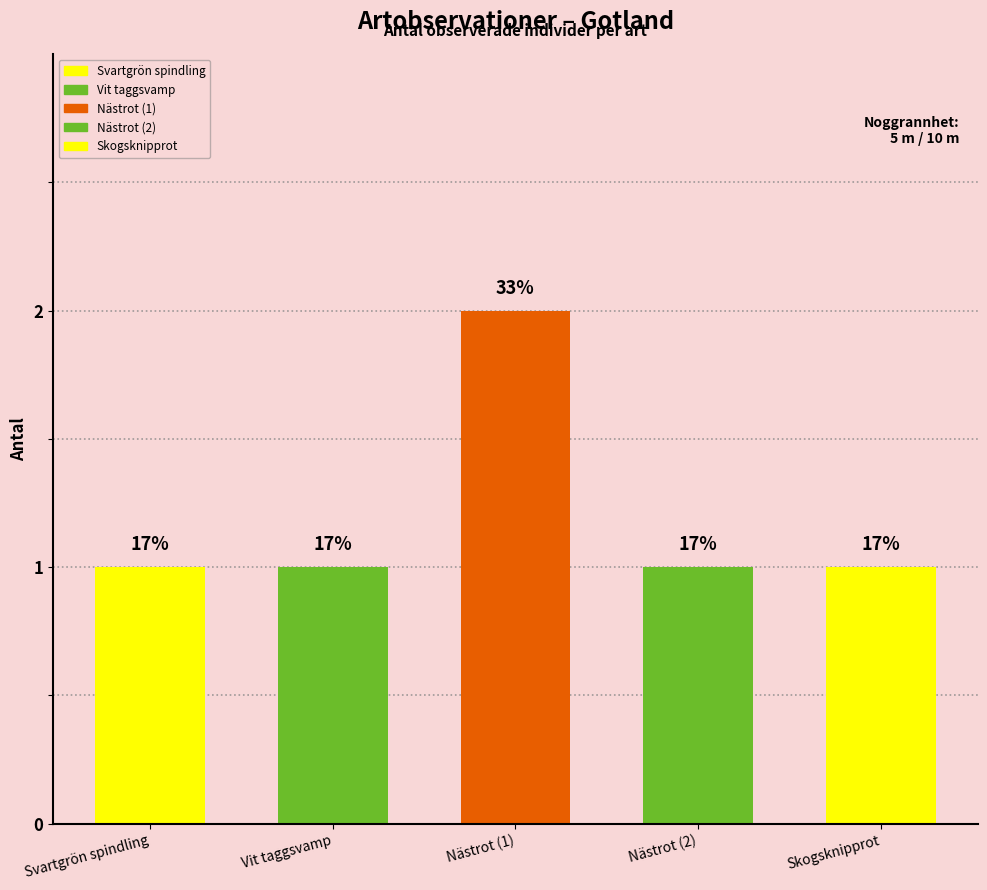

The value at Nästrot (2) is 2. True or false?

False